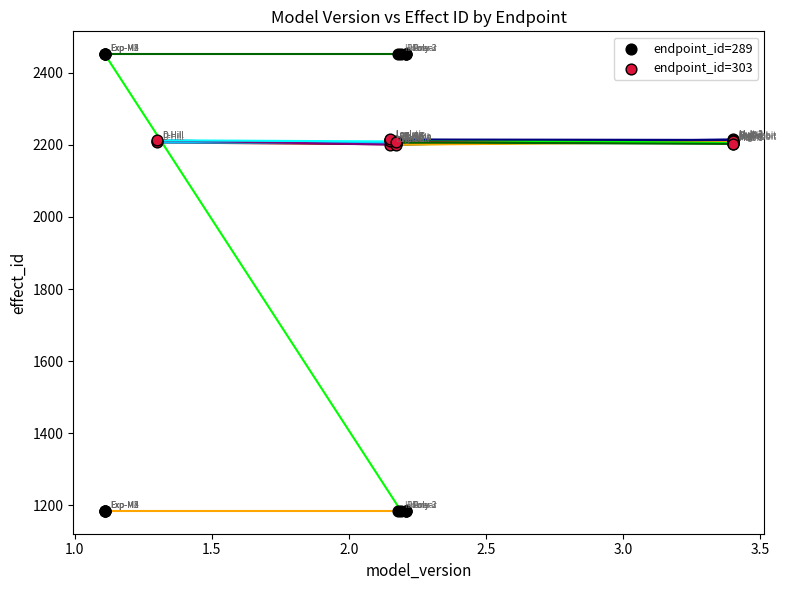

Which series contains the highest Y value?

endpoint_id=289